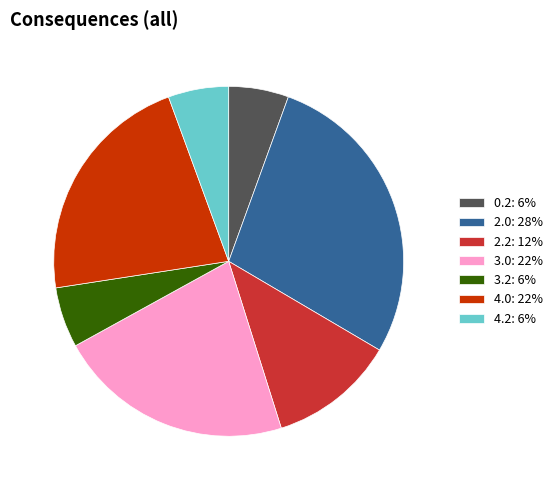

Count the number of slices in the pie.

7